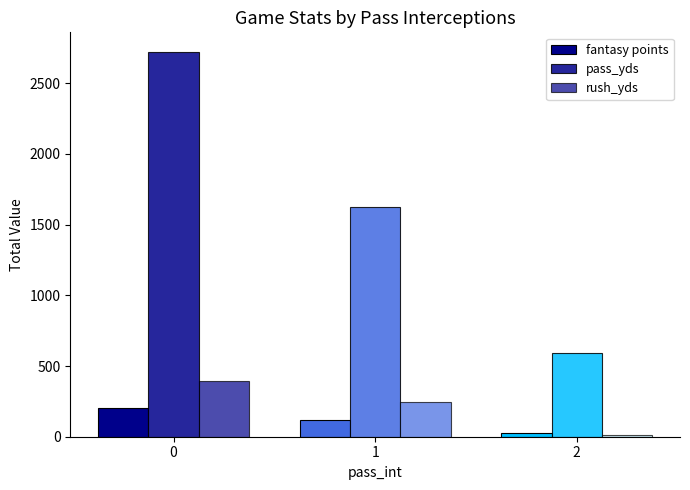

The fantasy points series shows 42.7 at 0. True or false?

False